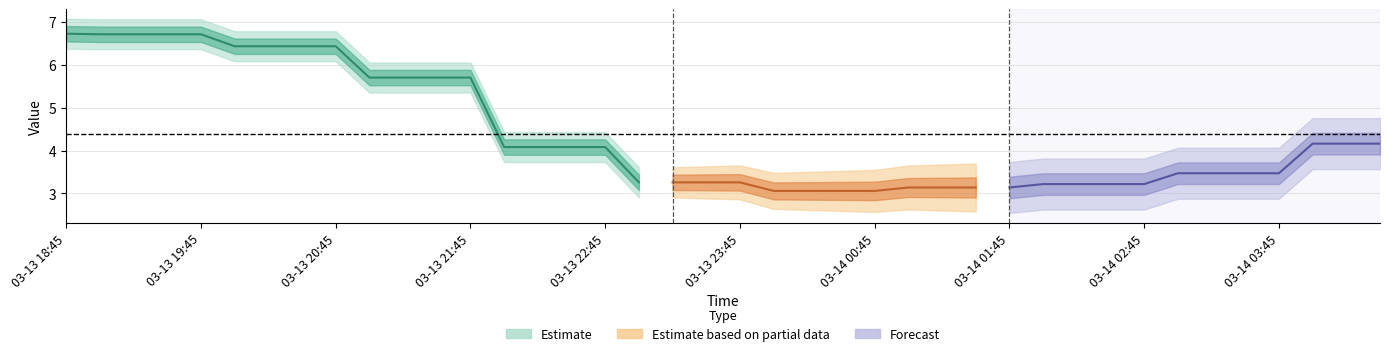

Which has a higher value, 2019-03-14 01:45:00 or 2019-03-13 19:45:00?

2019-03-13 19:45:00